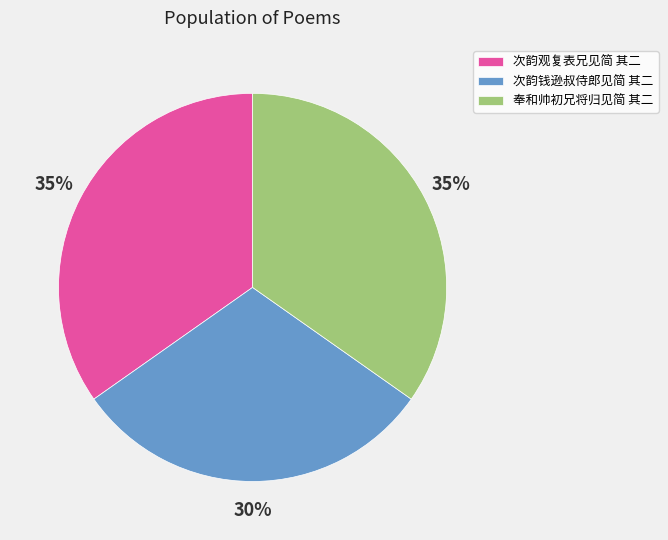

Is the sum of 次韵钱逊叔侍郎见简 其二 and 奉和帅初兄将归见简 其二 greater than half?

Yes